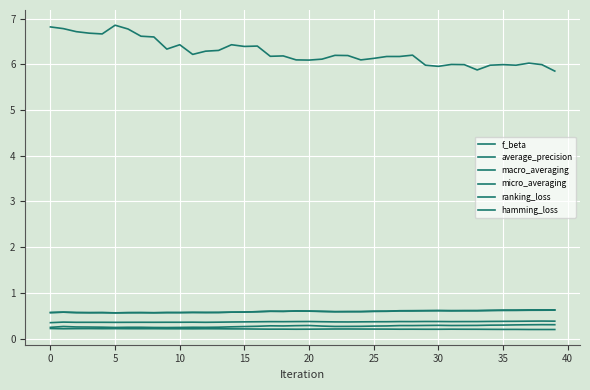

How many lines are shown in the chart?

6